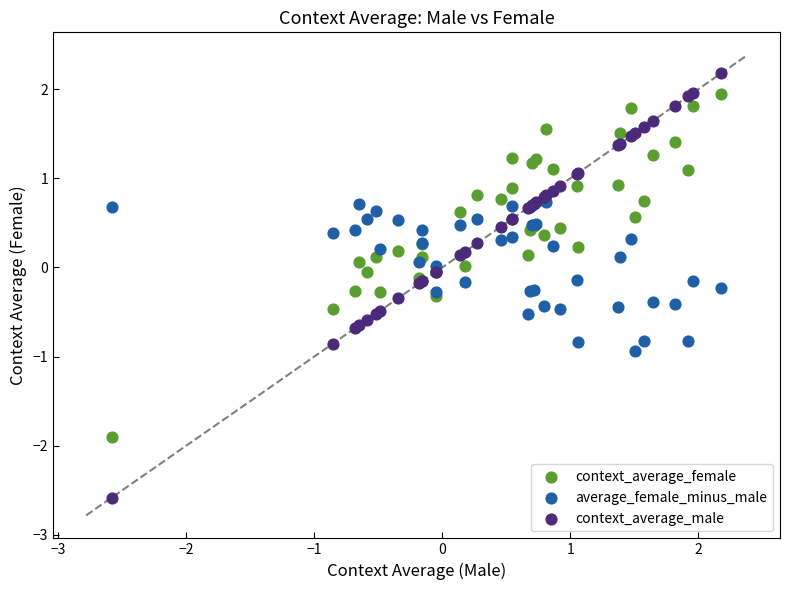

What are all the series names shown in the legend?

context_average_female, average_female_minus_male, context_average_male